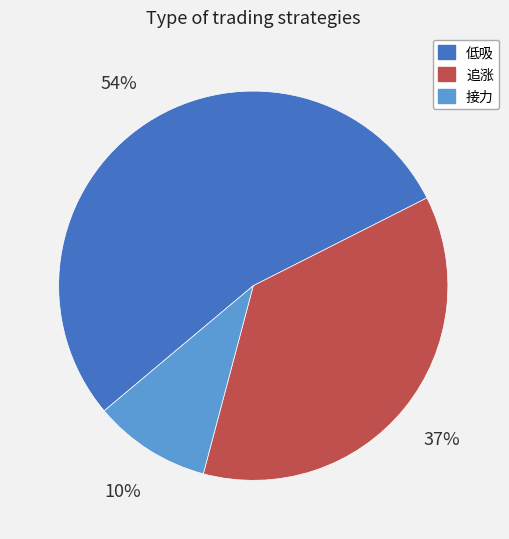

What is the ratio of the value at 追涨 to the value at 低吸?

0.7